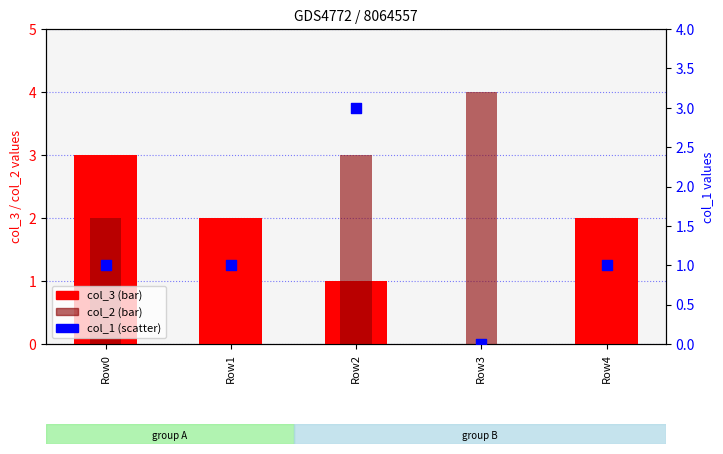

What is the total value across all series at Row2?

7